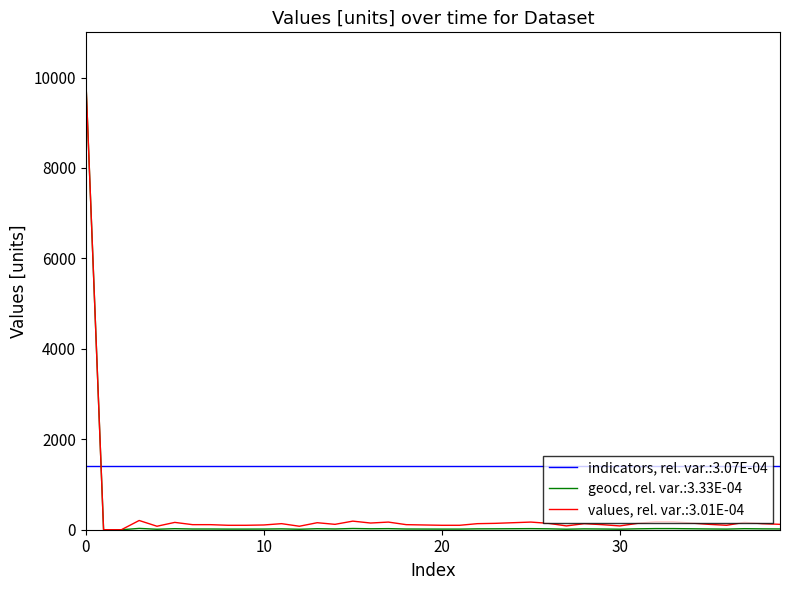

How many lines are shown in the chart?

3